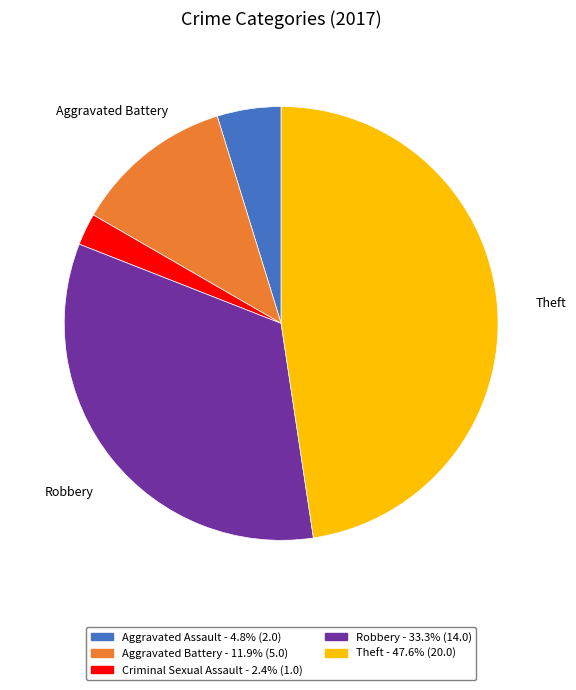

Is there any slice that represents more than half of the pie?

No